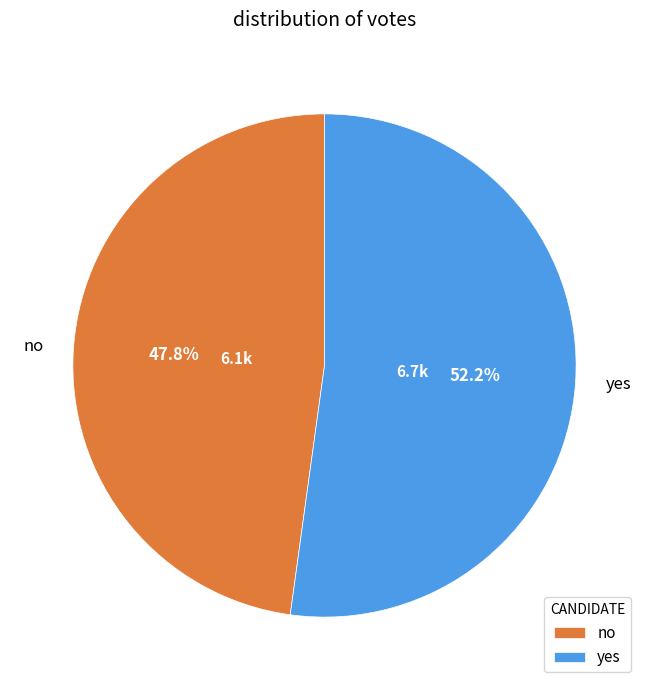

How many segments does this pie chart have?

2